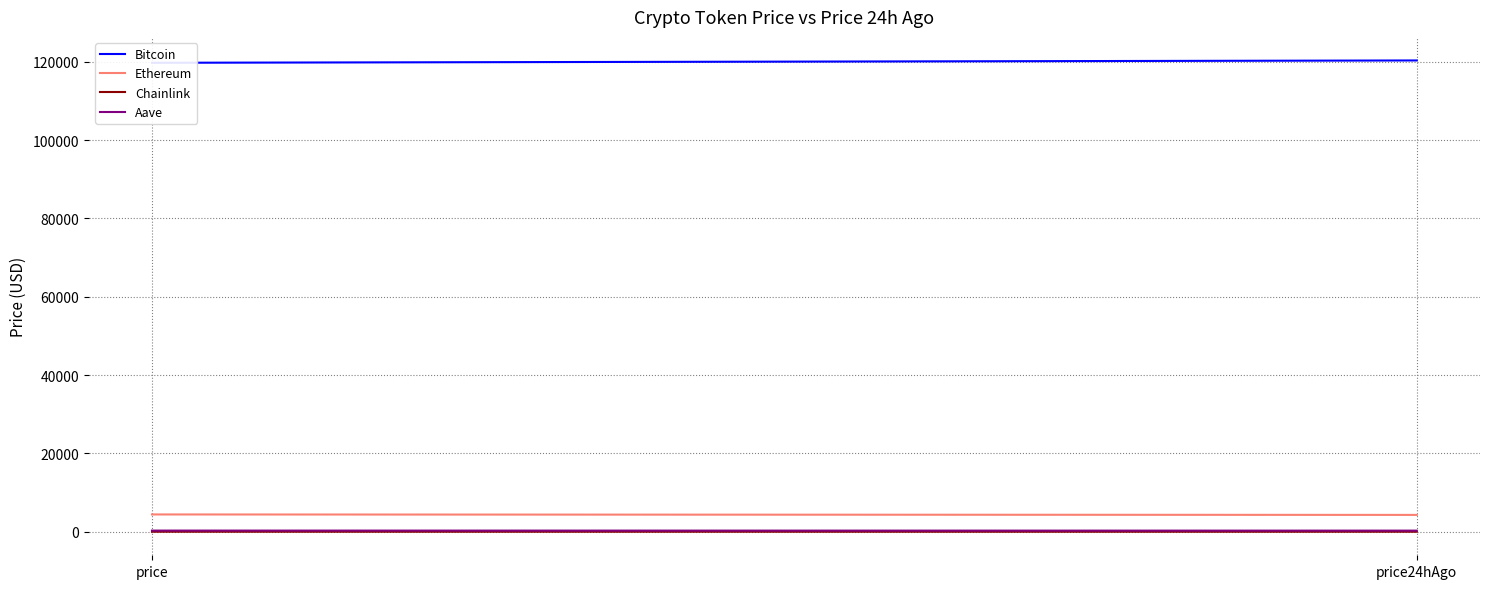

Which series has the largest total across all categories?

Bitcoin